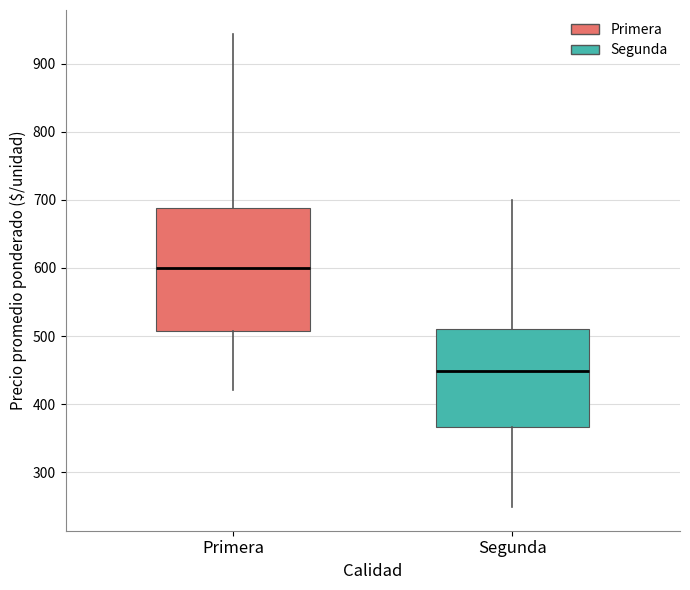

Which box is the tallest, from its lower edge to its upper edge?

Primera